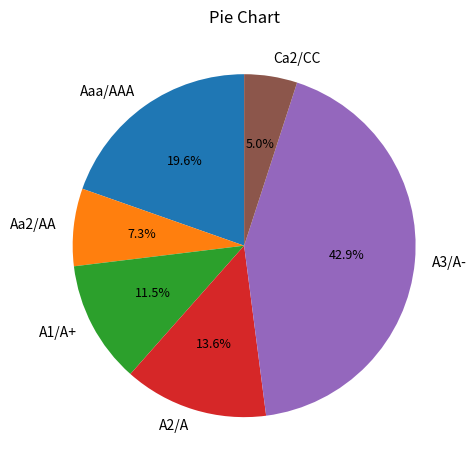

How many segments does this pie chart have?

6